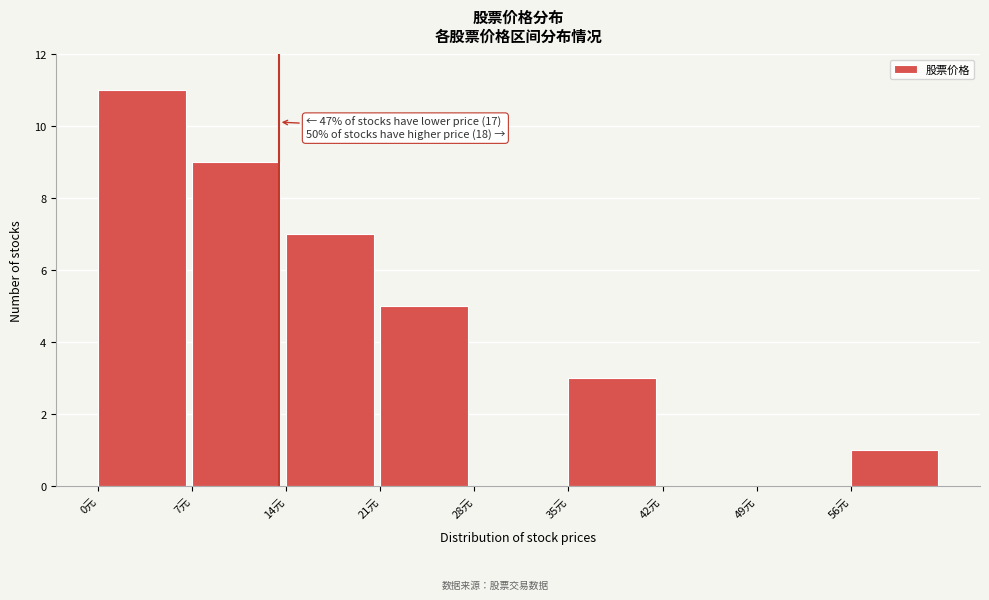

Over which range of the x-axis is the bar tallest?

0 to 7